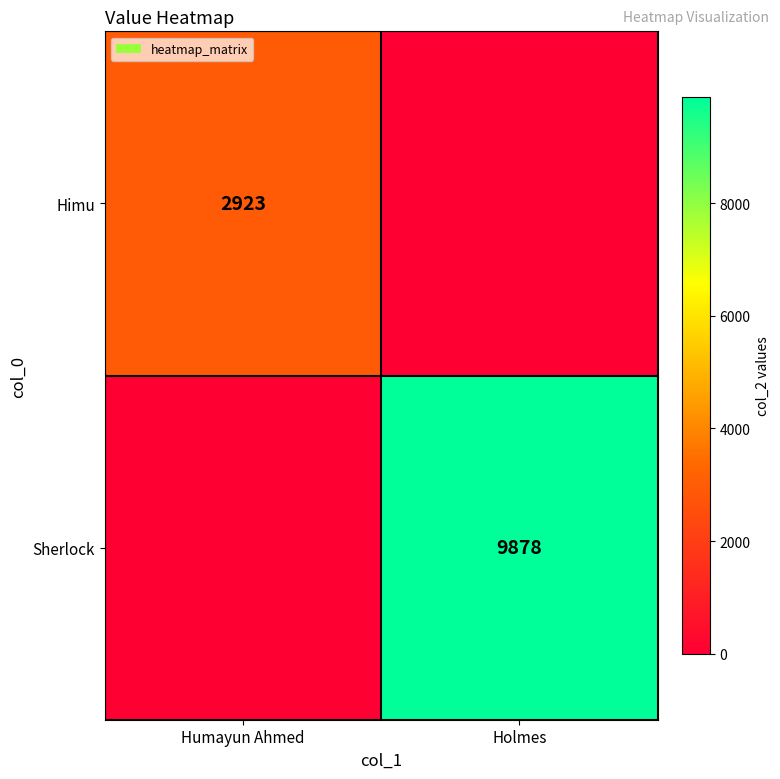

What is the total value across all series at Humayun Ahmed?

2923